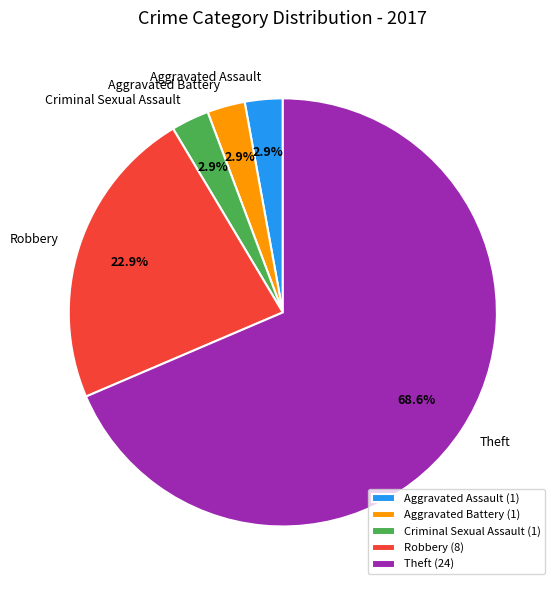

Which has a higher value, Theft or Criminal Sexual Assault?

Theft